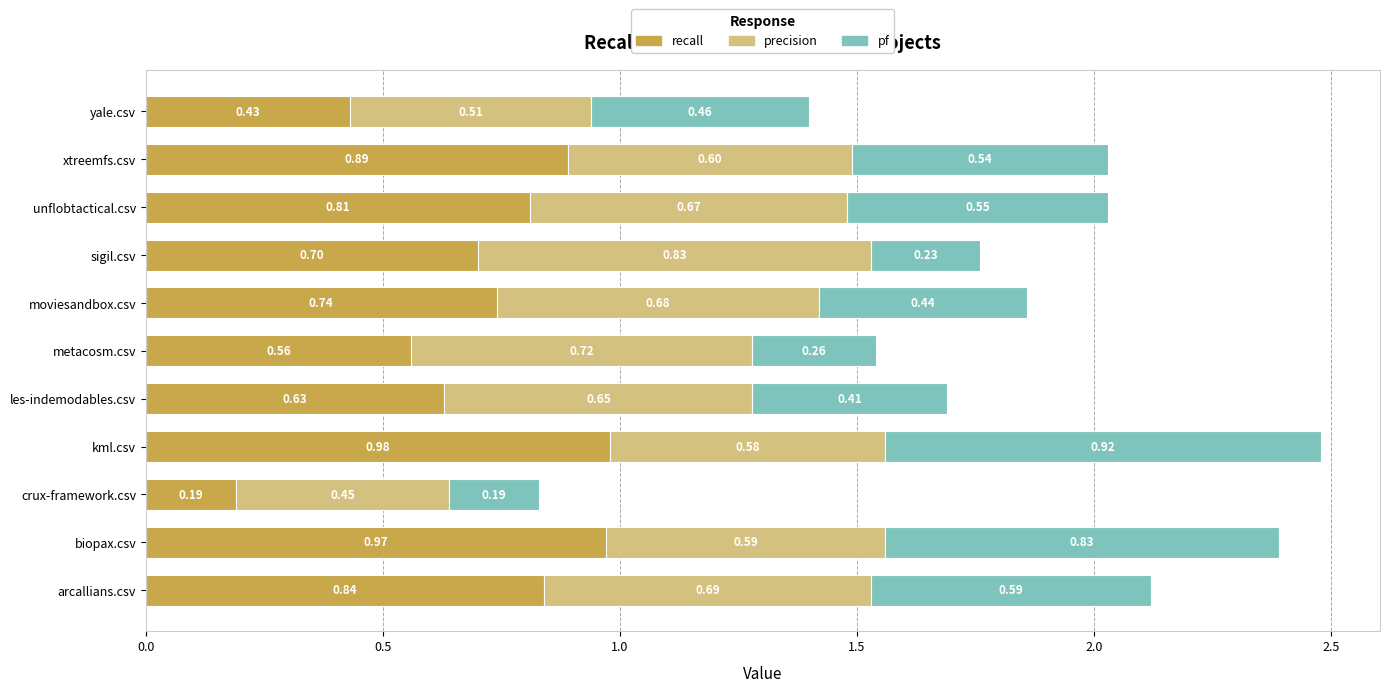

Which category has the lowest value in the recall series?

crux-framework.csv